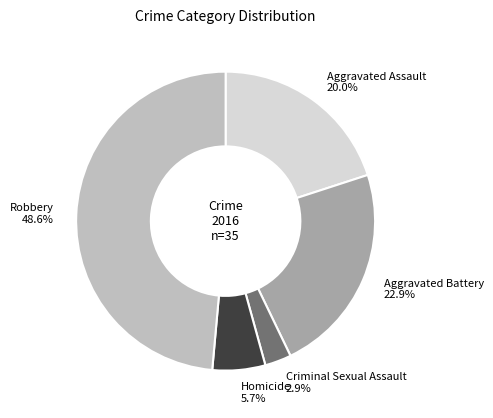

Rank the categories by value from lowest to highest.

Criminal Sexual Assault, Homicide, Aggravated Assault, Aggravated Battery, Robbery